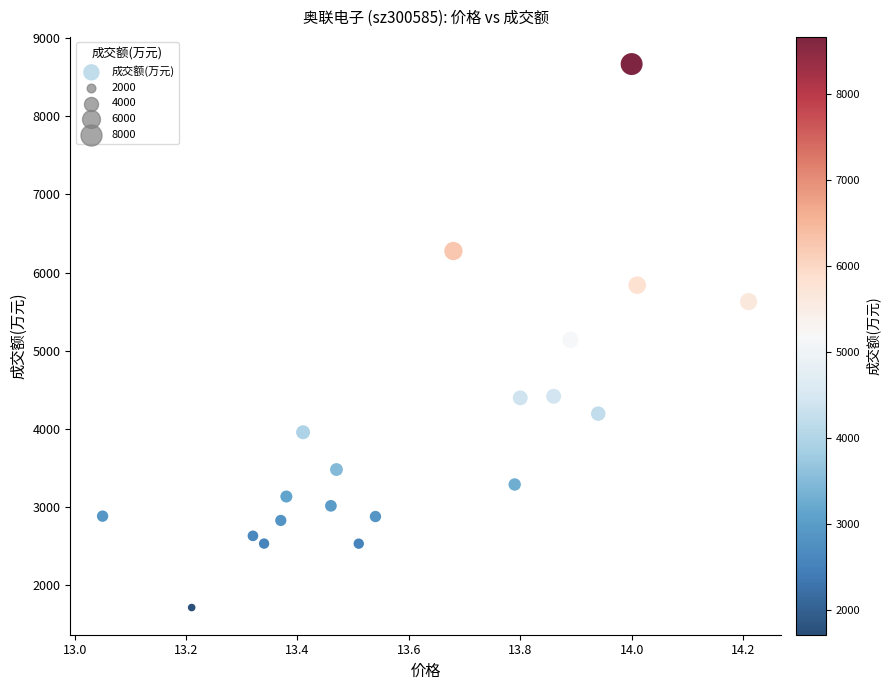

What is the range of Y values (max minus min)?

6951